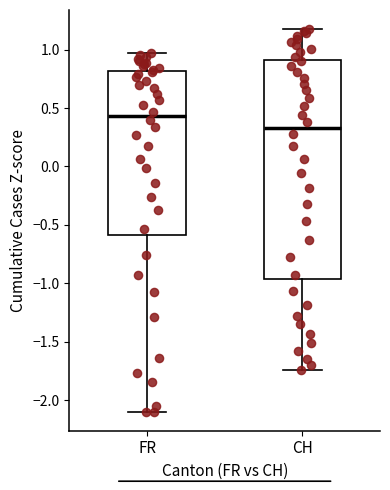

Which box is the tallest, from its lower edge to its upper edge?

CH